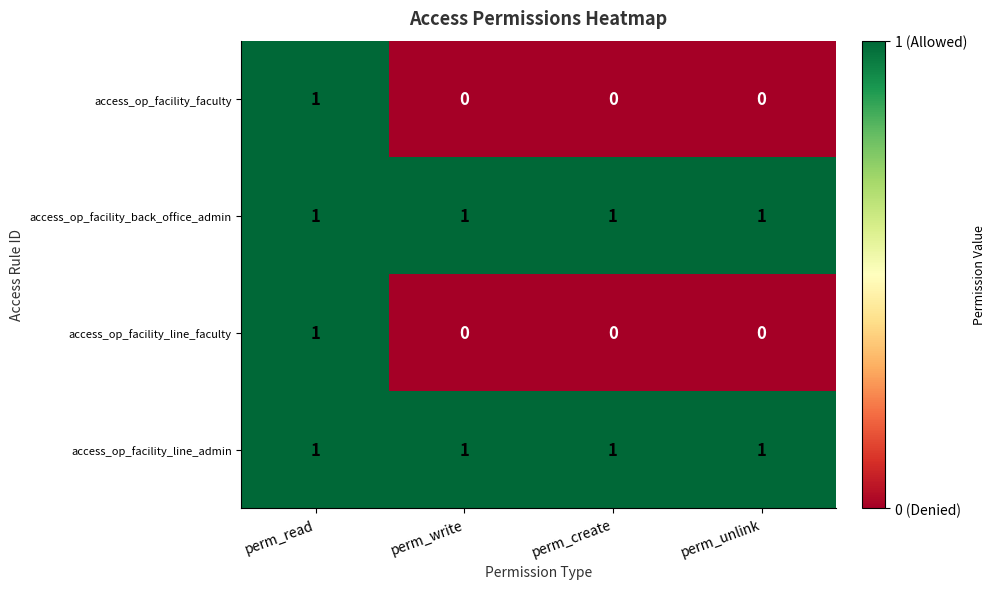

Reading right to left, list all the values displayed in this chart.

access_op_facility_faculty: perm_unlink=0	perm_create=0	perm_write=0	perm_read=1
access_op_facility_back_office_admin: perm_unlink=1	perm_create=1	perm_write=1	perm_read=1
access_op_facility_line_faculty: perm_unlink=0	perm_create=0	perm_write=0	perm_read=1
access_op_facility_line_admin: perm_unlink=1	perm_create=1	perm_write=1	perm_read=1